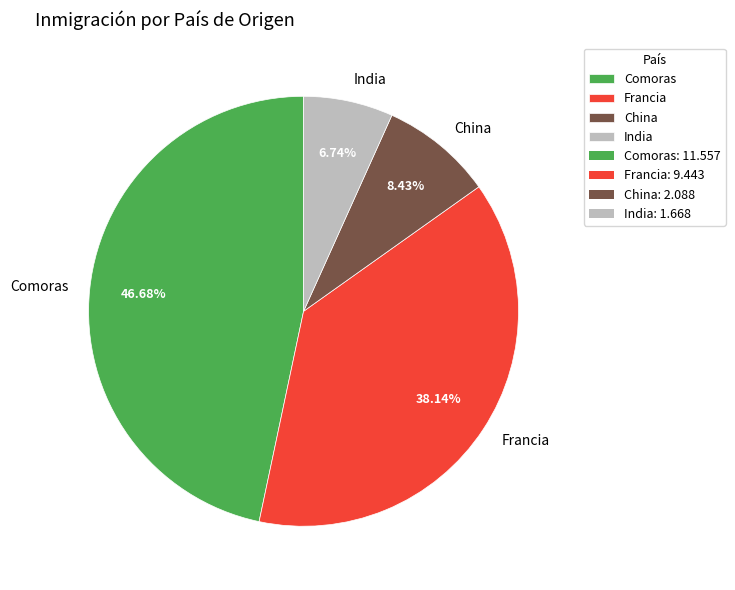

How many segments does this pie chart have?

4